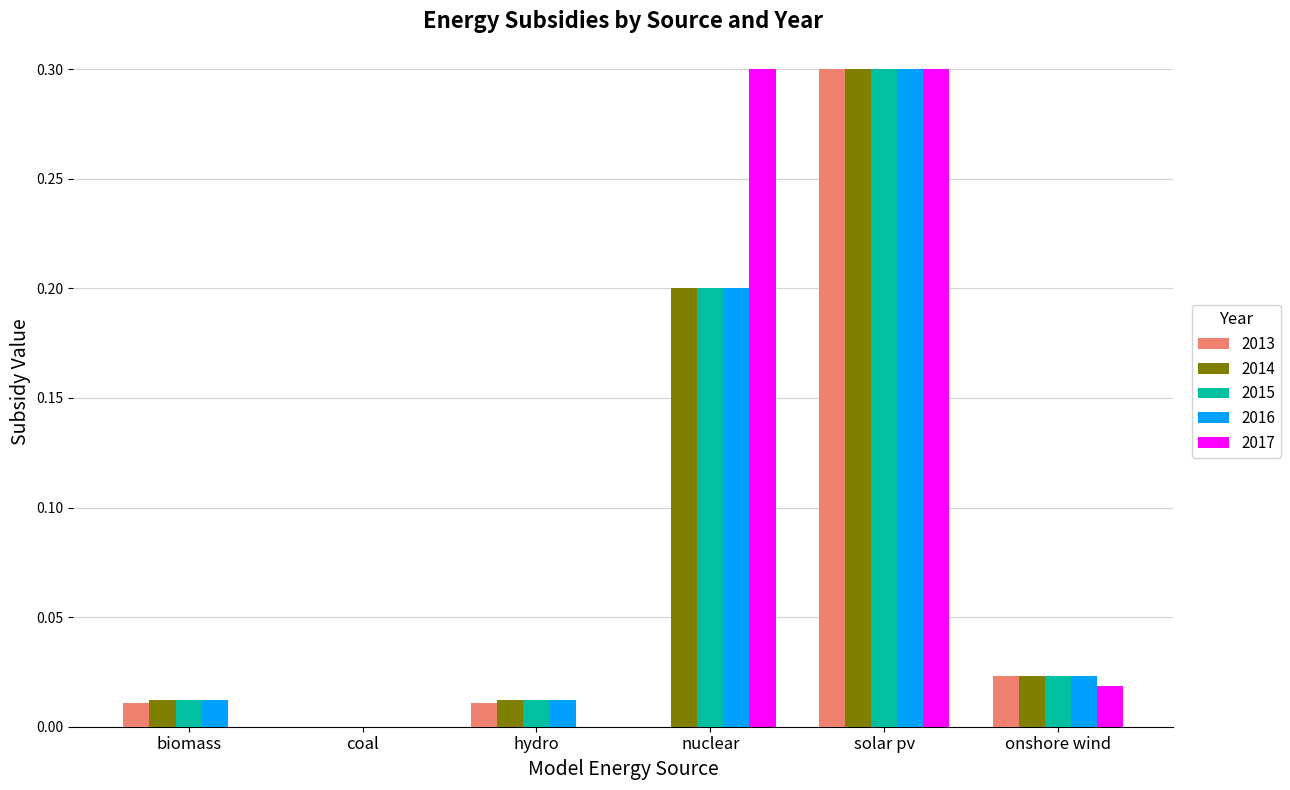

What are all the series names shown in the legend?

2013, 2014, 2015, 2016, 2017